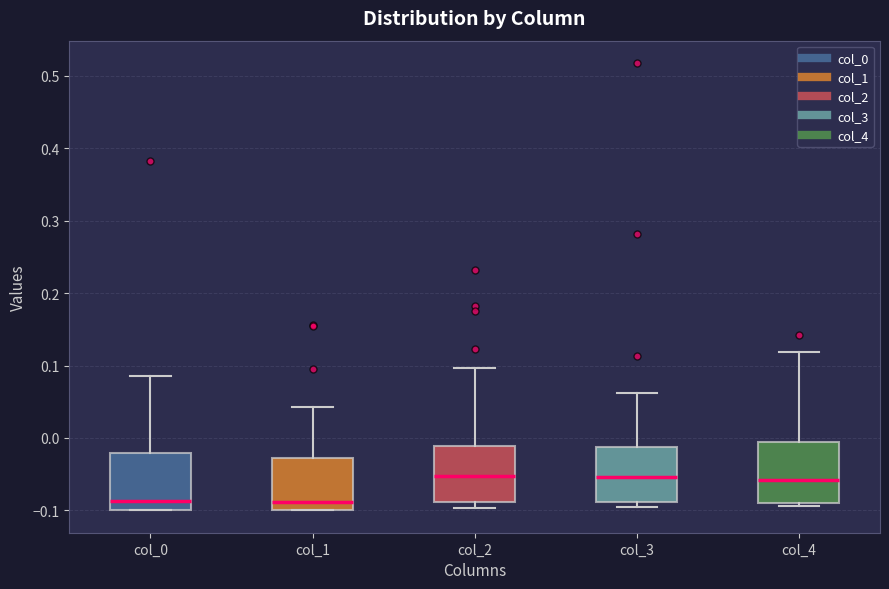

Reading left to right, transcribe this box plot: for each box, give where its median line is, the range the box spans, and where its two whiskers end, as read against the y-axis. The values are not printed on the chart, so give them approximately, as read against the axis.

col_0: median -0.09, box -0.10 to -0.02, whiskers -0.10 to 0.08
col_1: median -0.09, box -0.10 to -0.03, whiskers -0.10 to 0.04
col_2: median -0.05, box -0.09 to -0.01, whiskers -0.10 to 0.10
col_3: median -0.05, box -0.09 to -0.01, whiskers -0.10 to 0.06
col_4: median -0.06, box -0.09 to 0.00, whiskers -0.09 (just below the box's lower edge) to 0.12